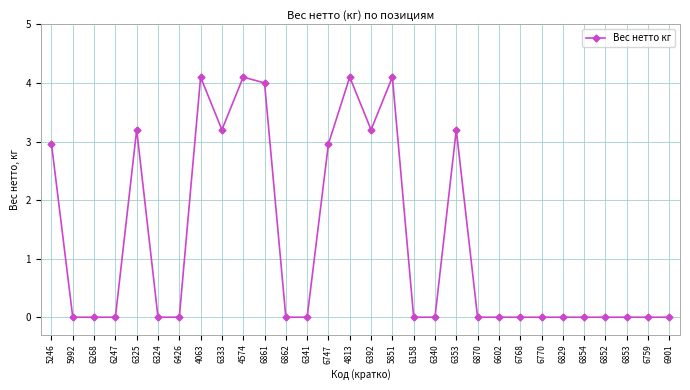

What is the maximum value shown in the chart?

4.1